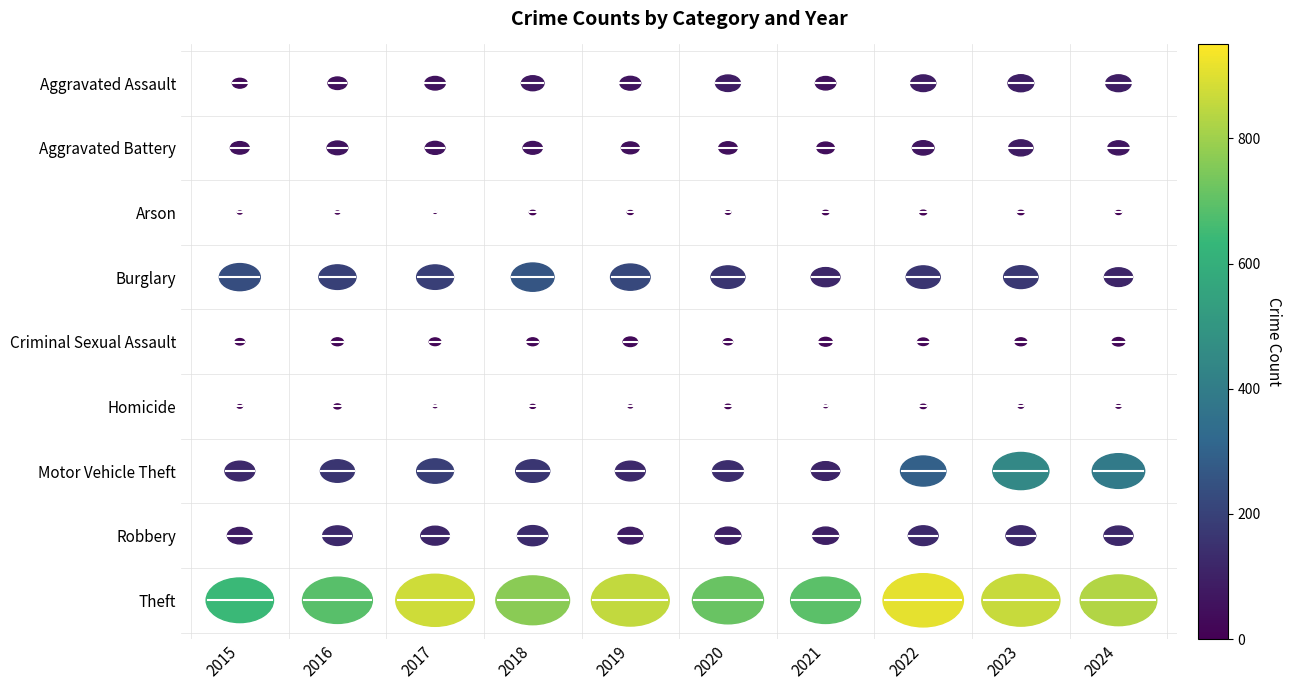

The value of Aggravated Assault at 2017 is 0. True or false?

True